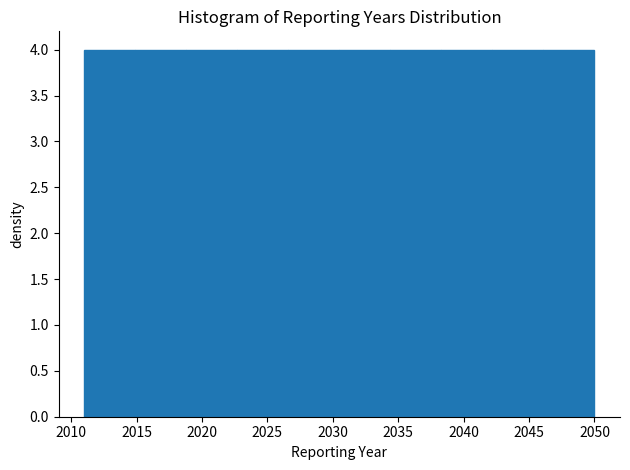

Reading left to right, list every bar in this chart as the range it spans on the x-axis followed by its height. Neither the bar edges nor the heights are printed on the chart, so give them approximately, as read against the axes.

2011.0 to 2014.9: 4
2014.9 to 2018.8: 4
2018.8 to 2022.7: 4
2022.7 to 2026.6: 4
2026.6 to 2030.5: 4
2030.5 to 2034.4: 4
2034.4 to 2038.3: 4
2038.3 to 2042.2: 4
2042.2 to 2046.1: 4
2046.1 to 2050.0: 4